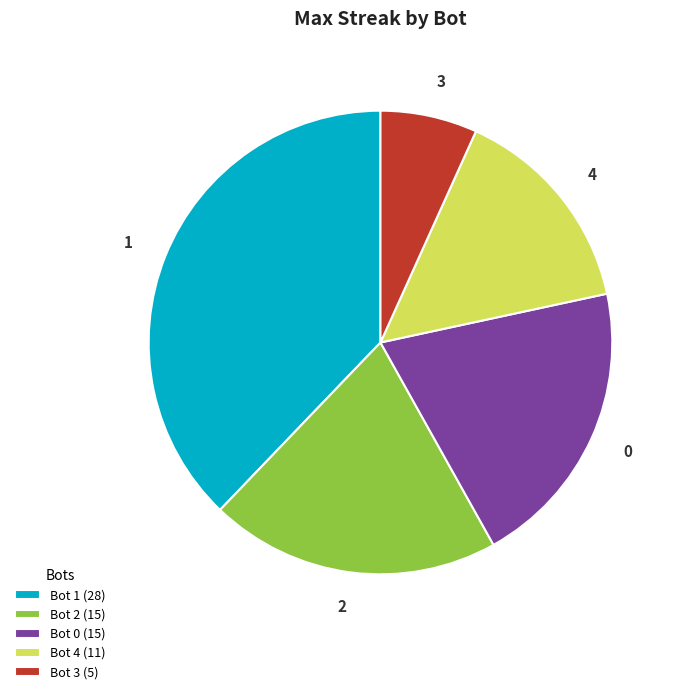

Does any single category account for the majority?

No